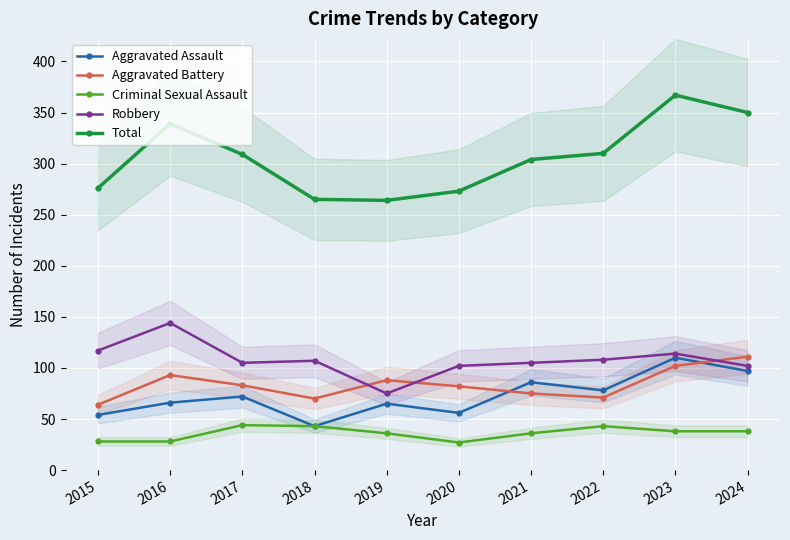

How many data points in Criminal Sexual Assault are less than 38?

5